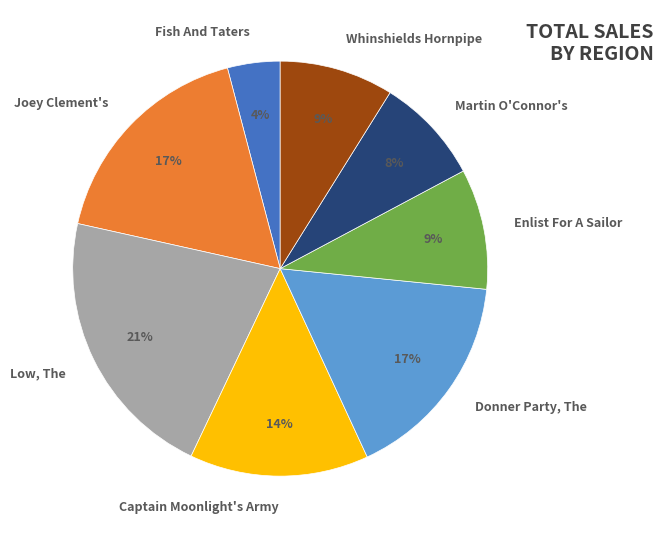

How many slices are in this pie chart?

8